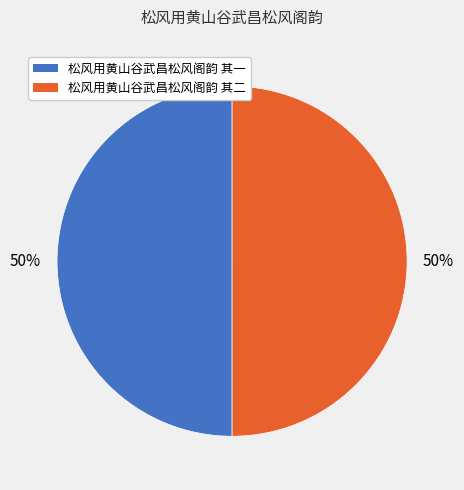

Approximately how many times larger is the value at 松风用黄山谷武昌松风阁韵 其二 compared to 松风用黄山谷武昌松风阁韵 其一?

1.0